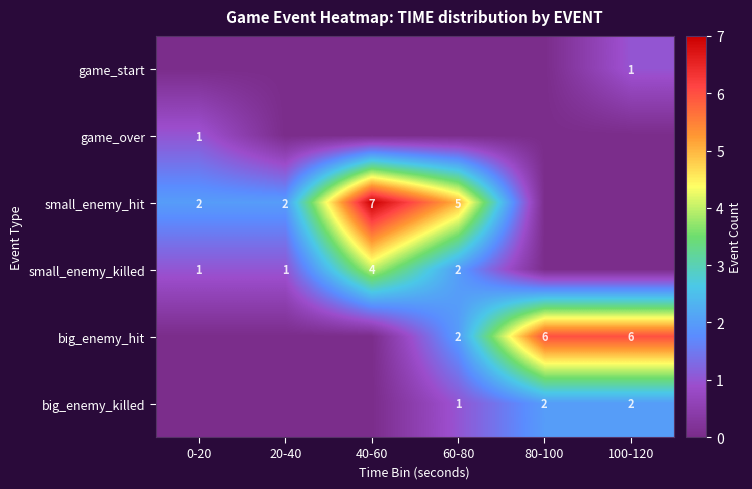

At how many categories does at least one series exceed 3?

4